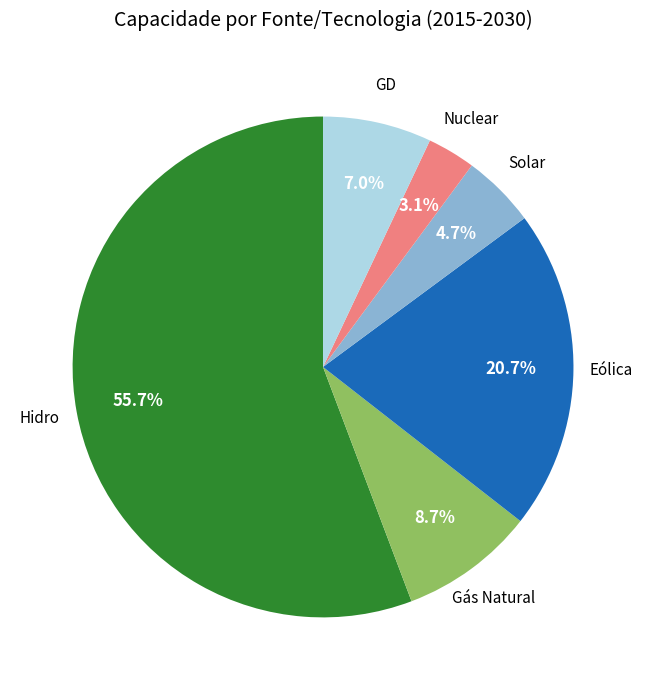

Is there a majority slice in this chart?

Yes